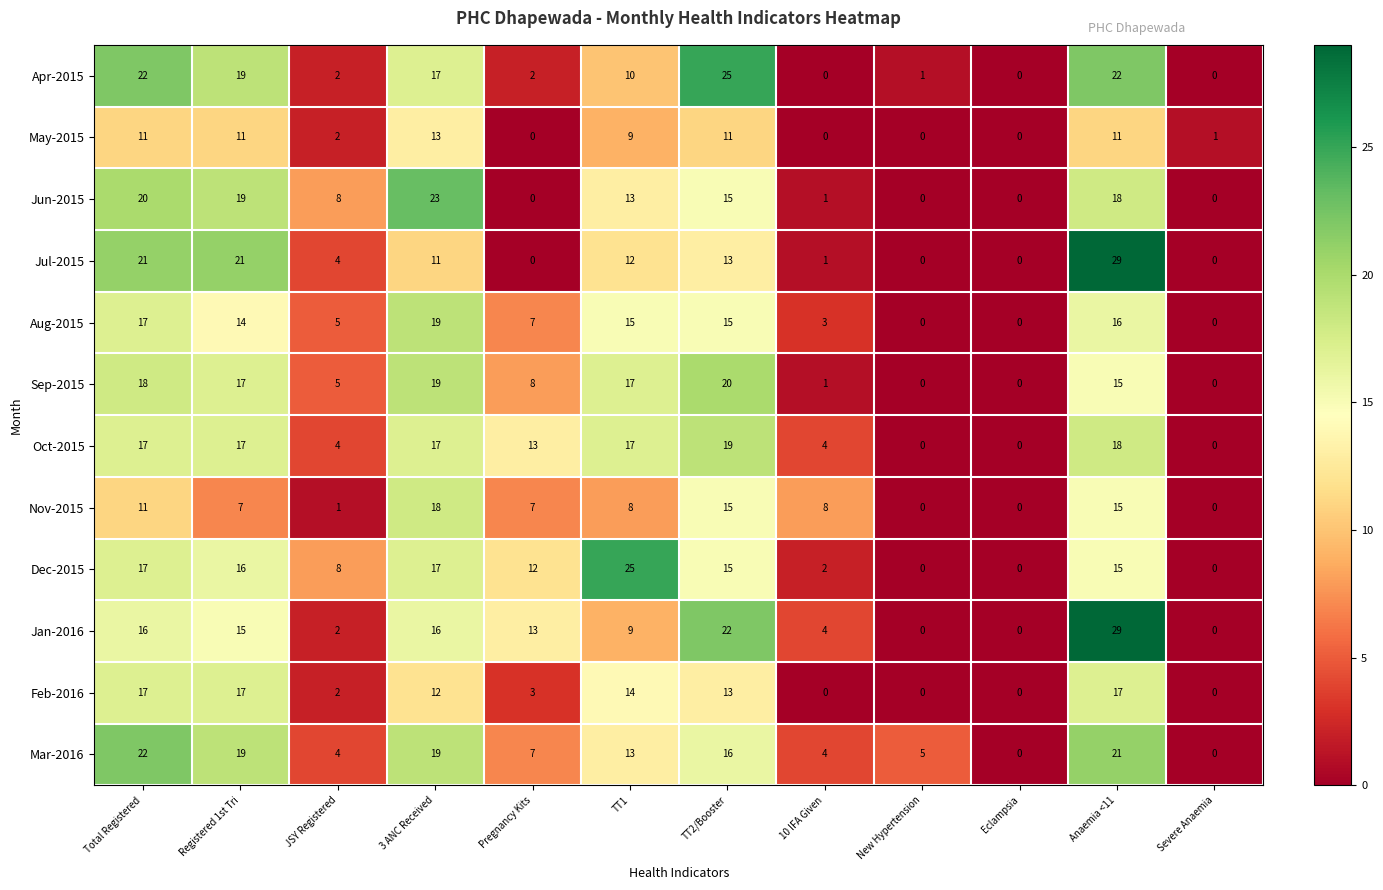

What is the sum of all Mar-2016 values?

130